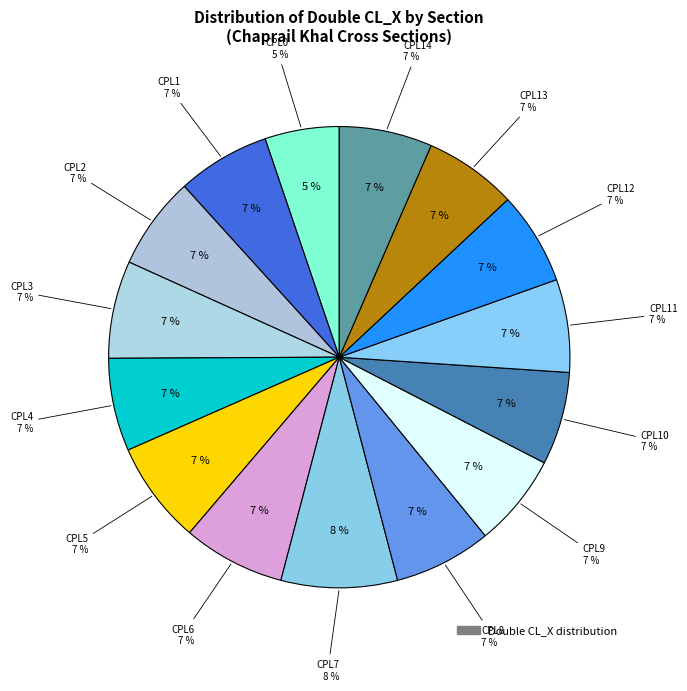

Count the number of slices in the pie.

15